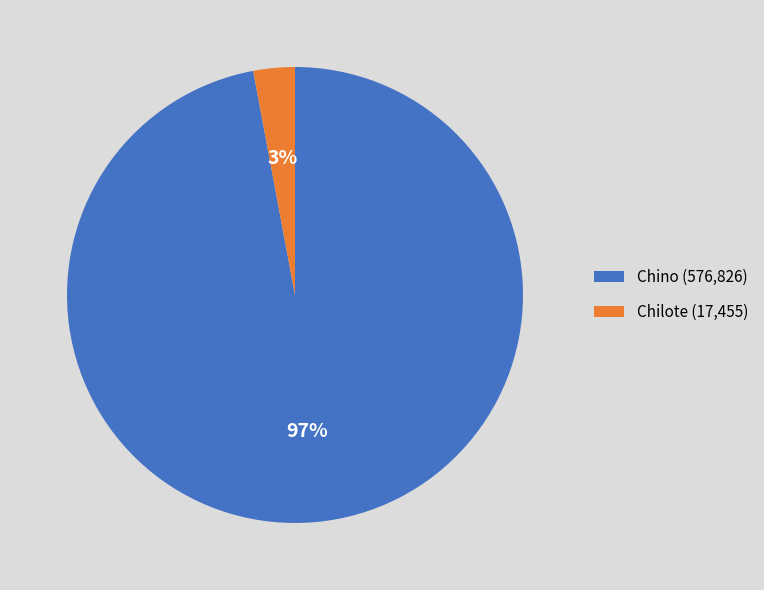

Between Chilote (17,455) and Chino (576,826), which is larger?

Chino (576,826)